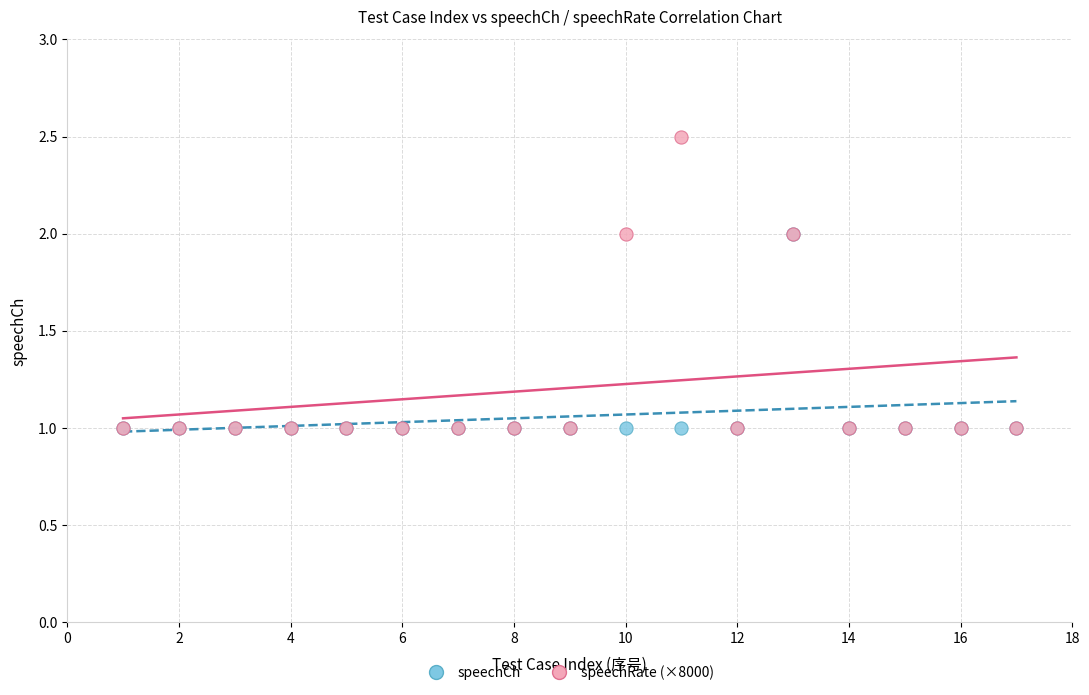

What are all the series names shown in the legend?

speechCh, speechRate (×8000)